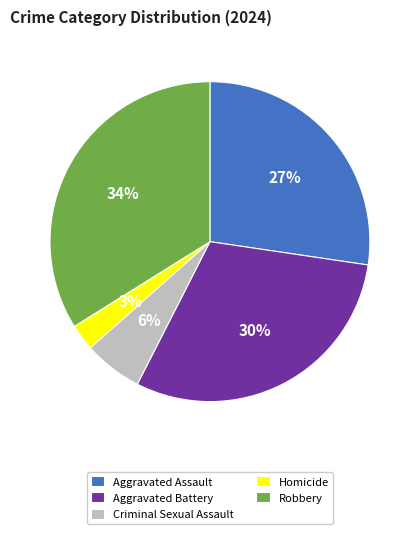

Does Aggravated Battery account for over 50% of the chart?

No